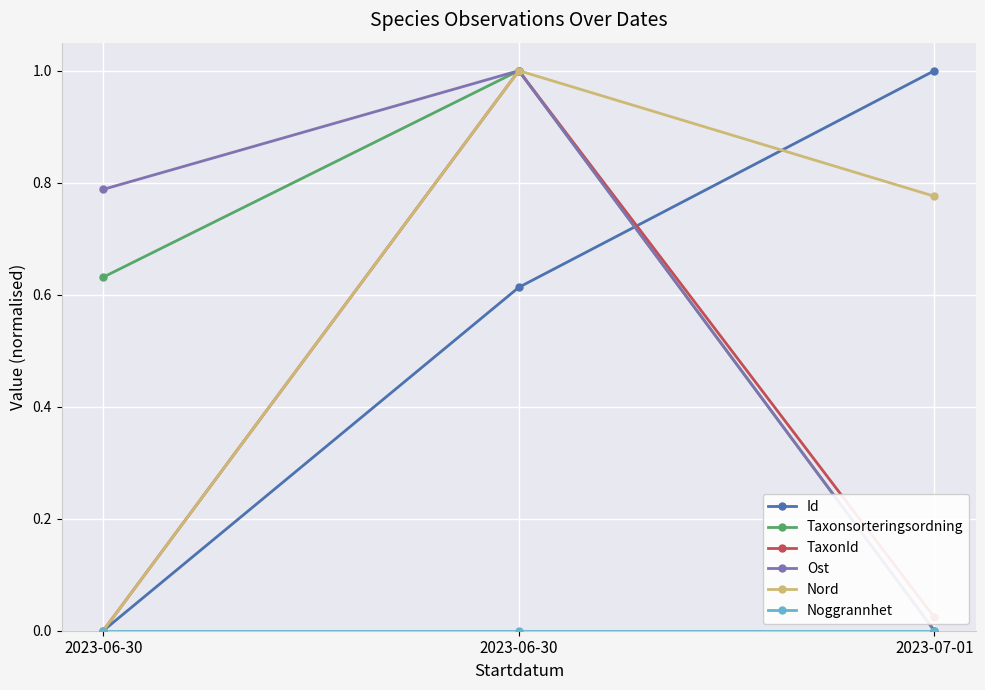

Reading left to right, extract all data points from this chart.

Id: 0.0	0.6	1.0
Taxonsorteringsordning: 0.6	1.0	0.0
TaxonId: 0.0	1.0	0.0
Ost: 0.8	1.0	0.0
Nord: 0.0	1.0	0.8
Noggrannhet: 0.0	0.0	0.0